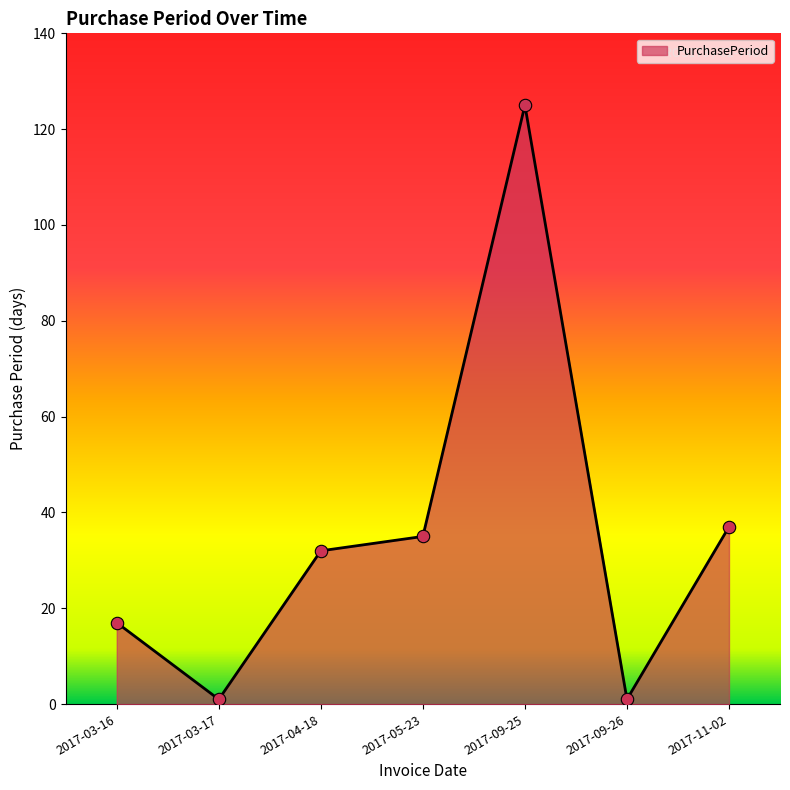

Which has a higher value, 2017-11-02 or 2017-09-26?

2017-11-02